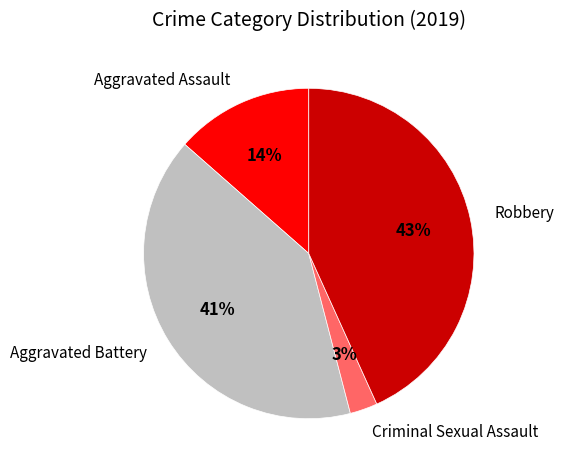

Which has a higher value, Aggravated Assault or Aggravated Battery?

Aggravated Battery